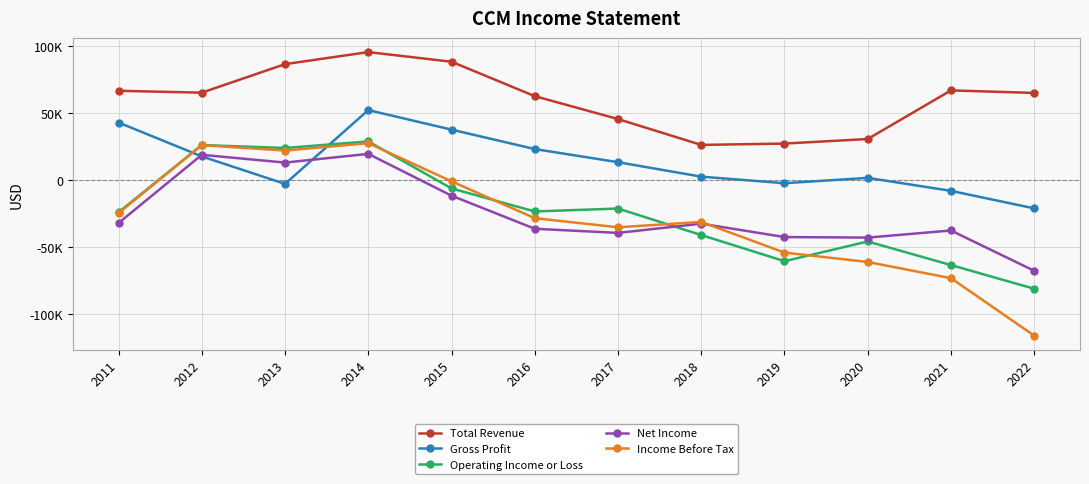

True or false: Operating Income or Loss and Total Revenue cross at least once.

False